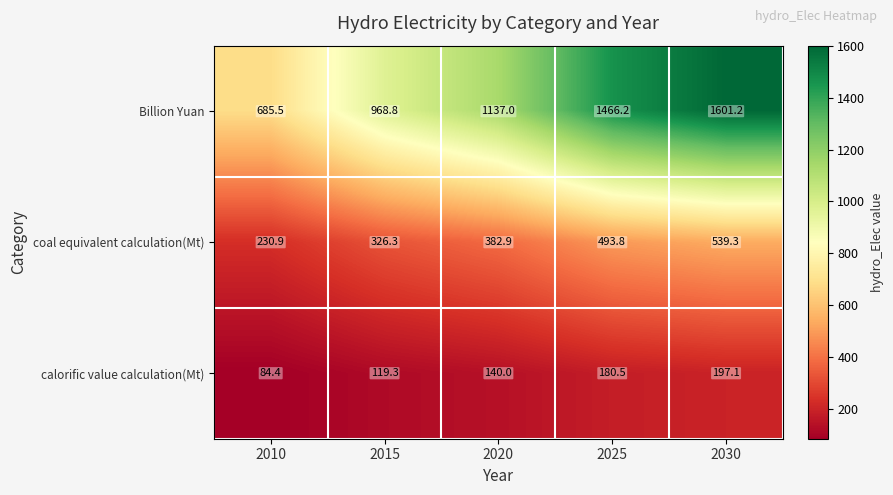

What is the total value across all series at 2025?

2140.5